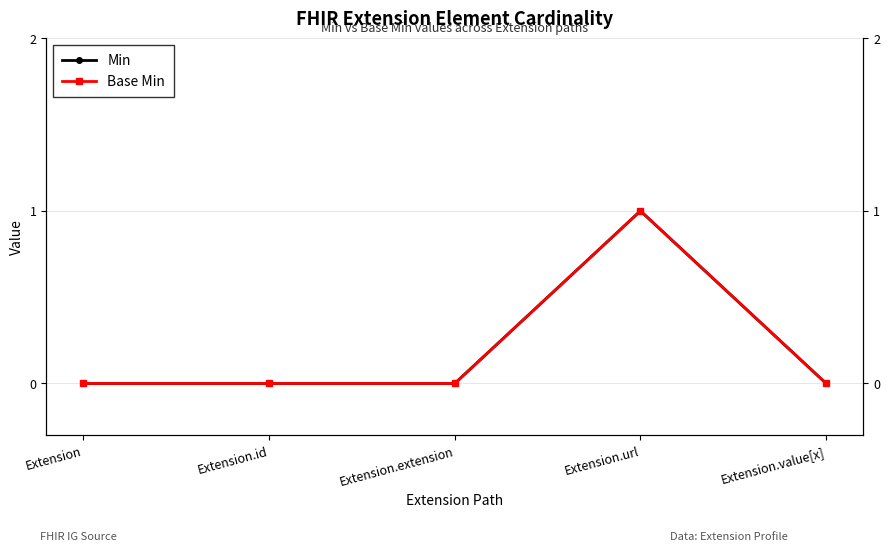

What position from the left is Extension.url?

4